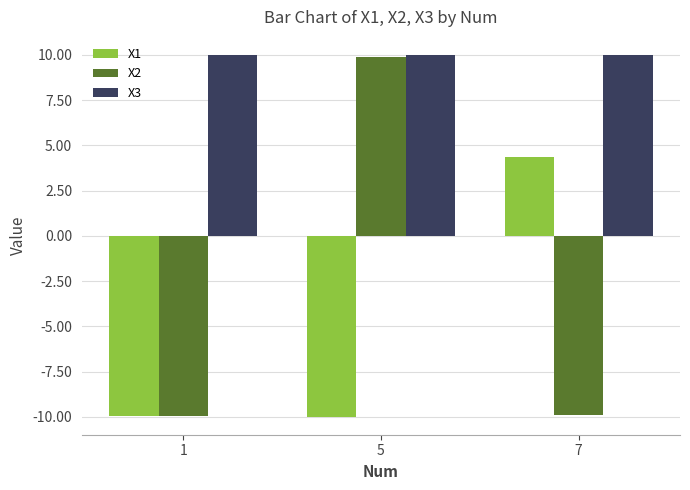

What is the minimum value shown in the chart?

-10.0